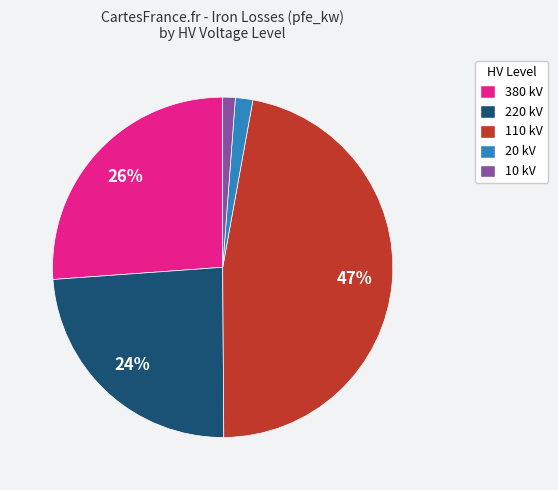

Between 380 kV and 20 kV, which is larger?

380 kV